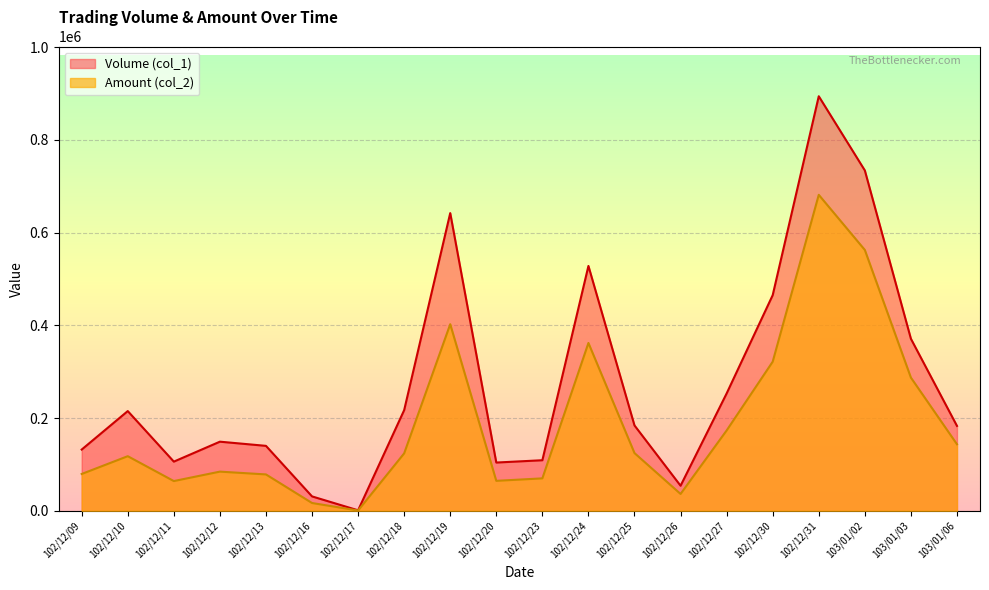

At which label does Volume (col_1) first exceed 184000?

102/12/10